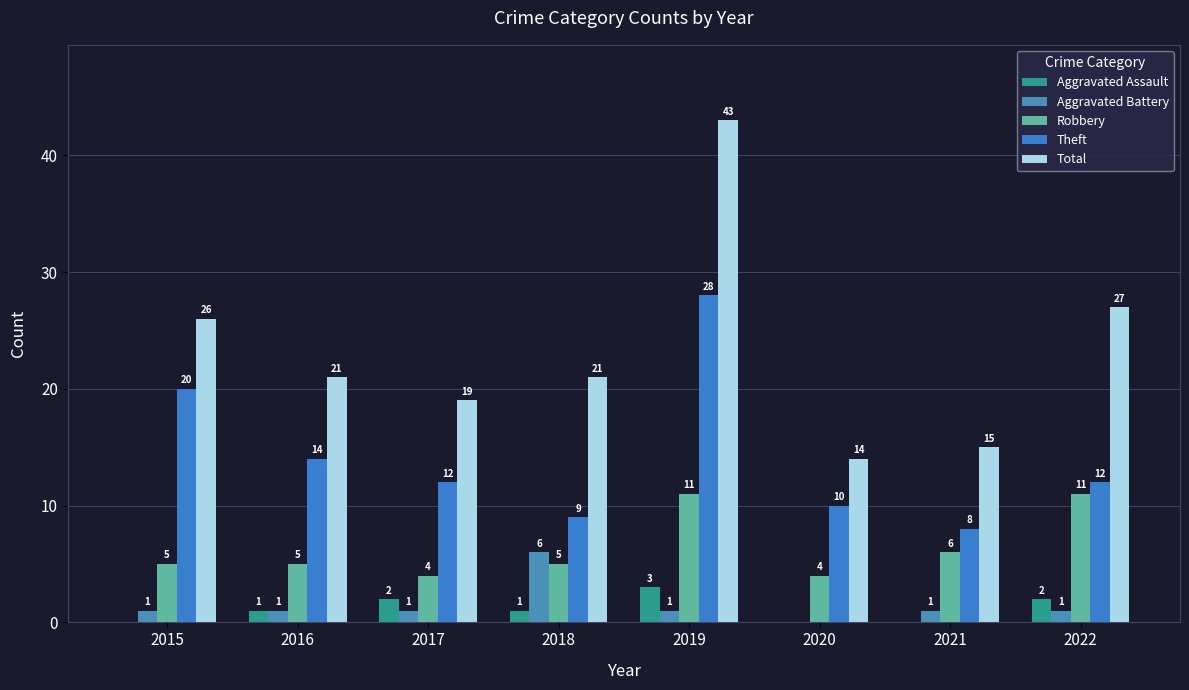

How many data points does each series have?

8